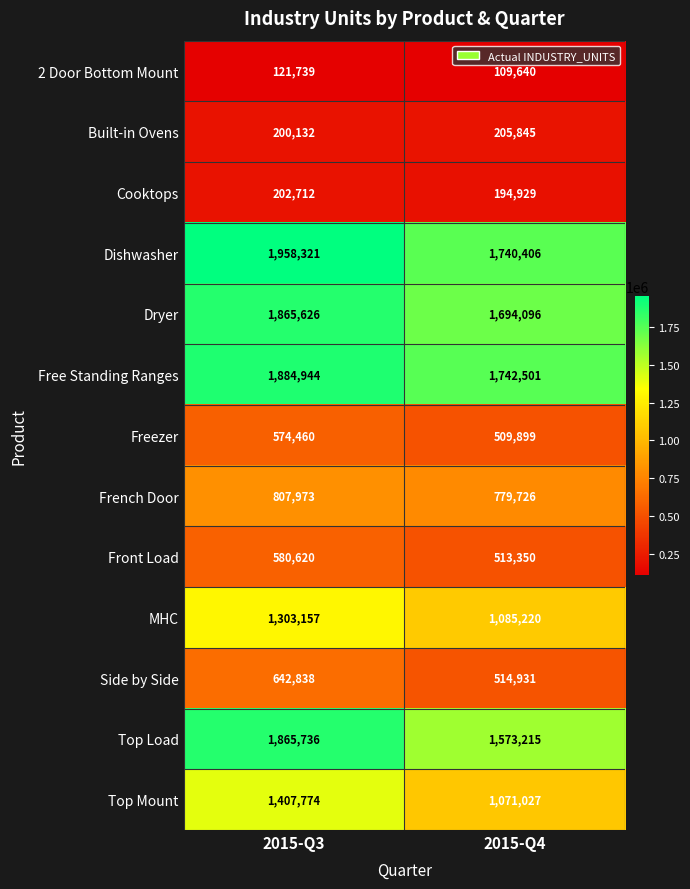

Rank the series by their maximum value, from lowest to highest.

2 Door Bottom Mount, Cooktops, Built-in Ovens, Freezer, Front Load, Side by Side, French Door, MHC, Top Mount, Dryer, Top Load, Free Standing Ranges, Dishwasher